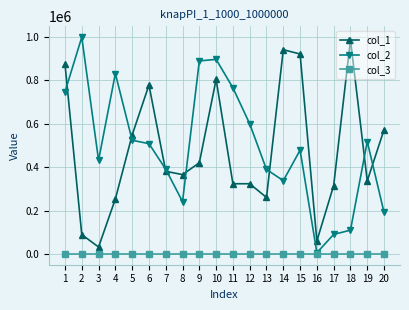

How many distinct data groups are displayed?

3